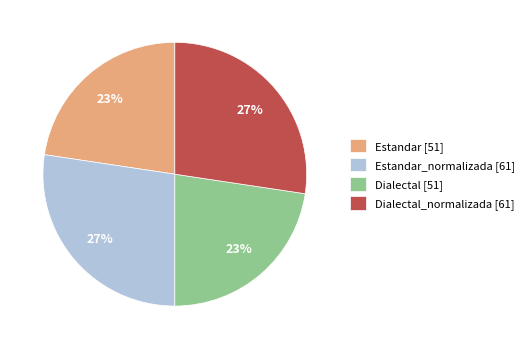

Approximately how many times larger is the value at Dialectal_normalizada [61] compared to Estandar [51]?

1.2